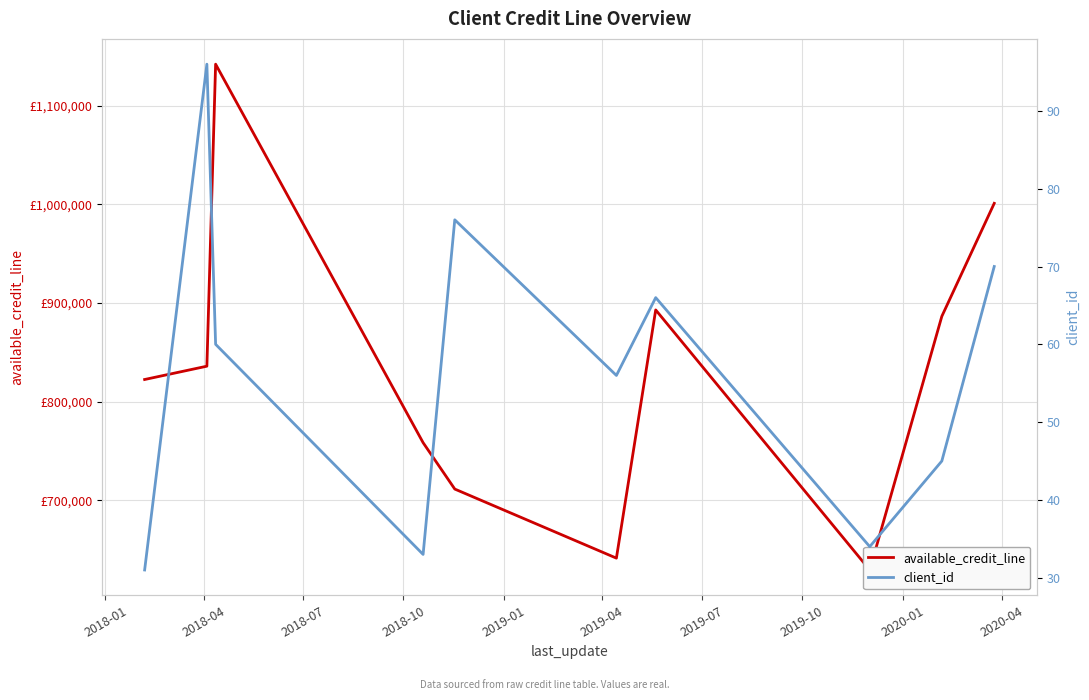

True or false: client_id and available_credit_line intersect in this chart.

False